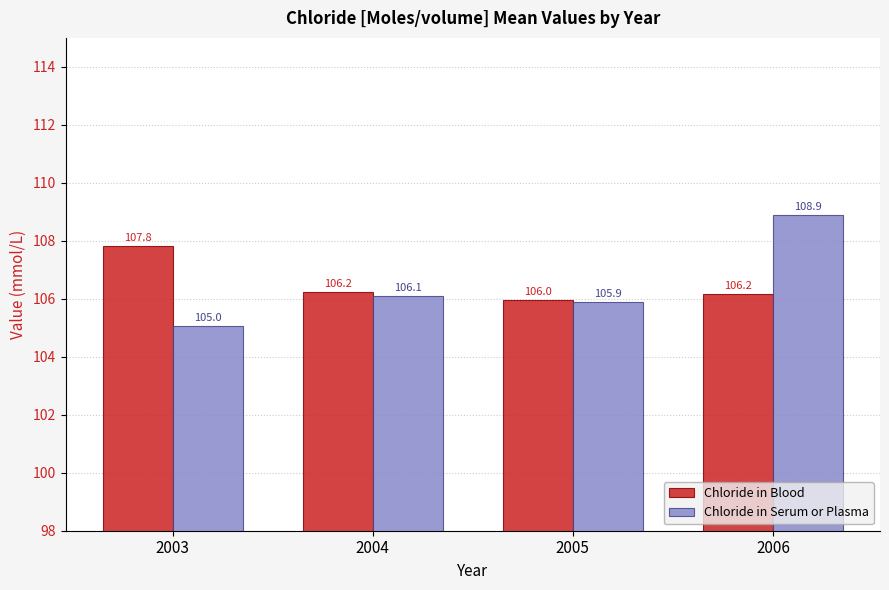

What is the approximate value of Chloride in Blood at 2004?

106.2